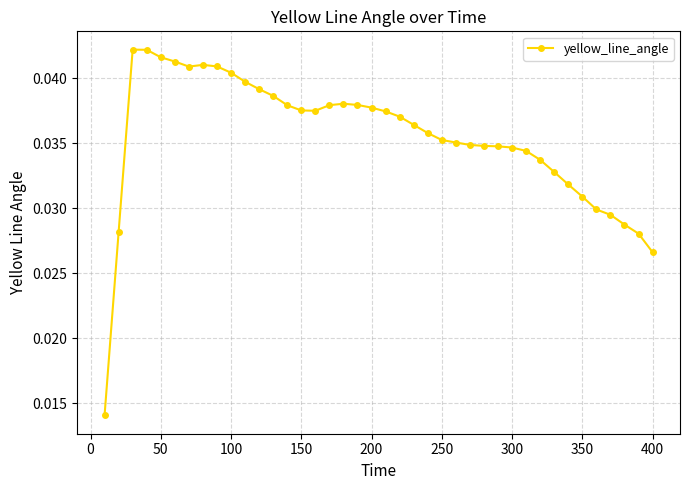

What is the sum of all values?

1.4